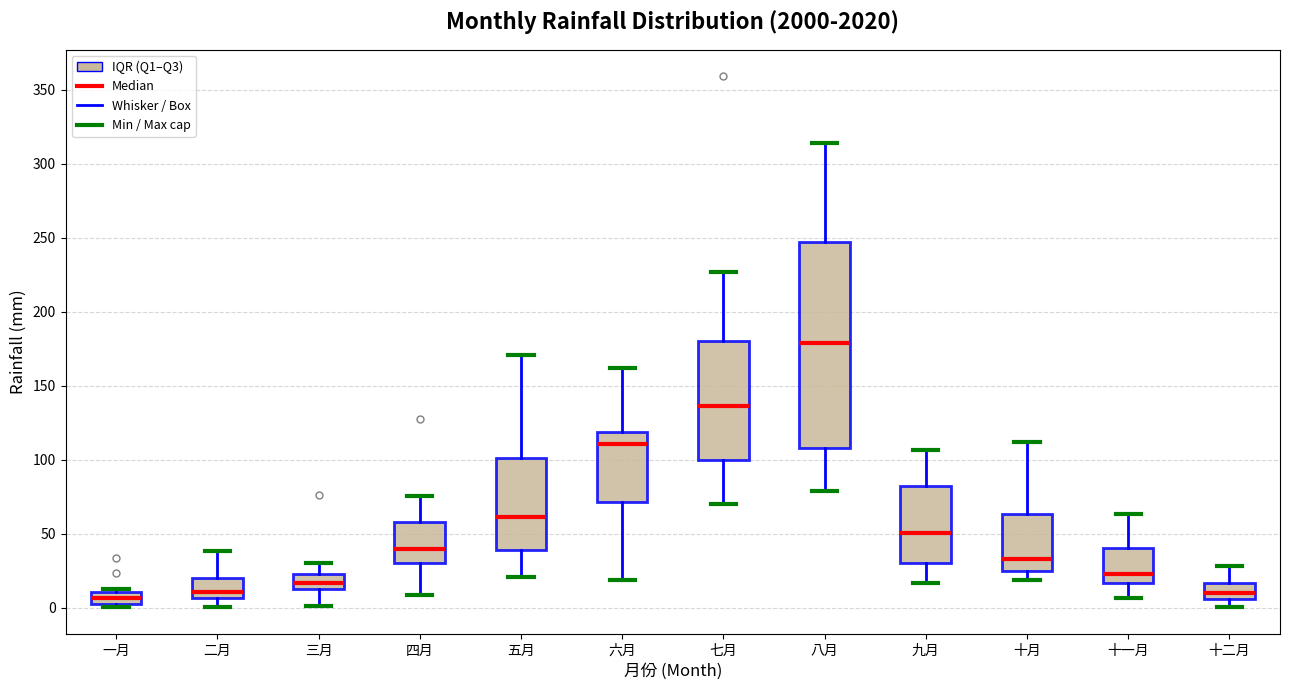

Which box's median line is the highest?

八月